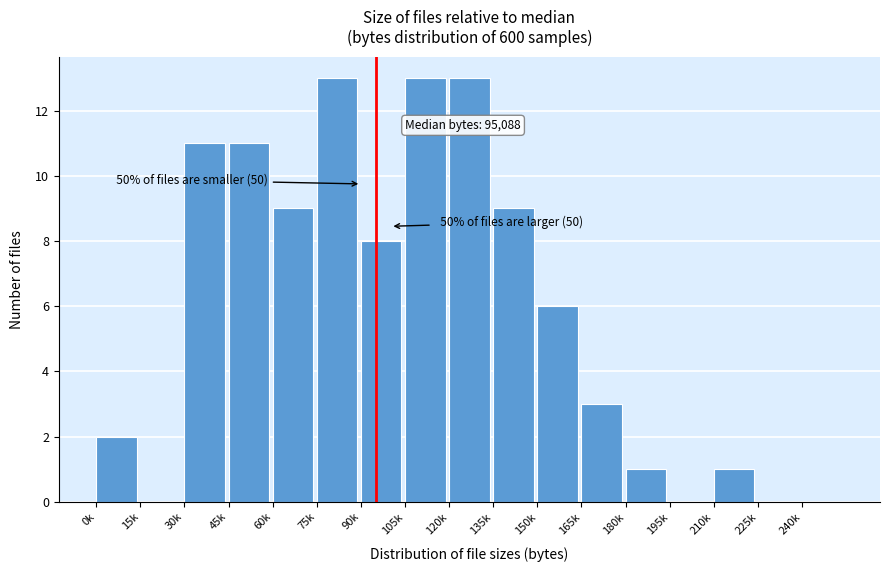

Reading right to left, list all the values displayed in this chart.

240k=0	225k=0	210k=1	195k=0	180k=1	165k=3	150k=6	135k=9	120k=13	105k=13	90k=8	75k=13	60k=9	45k=11	30k=11	15k=0	0k=2